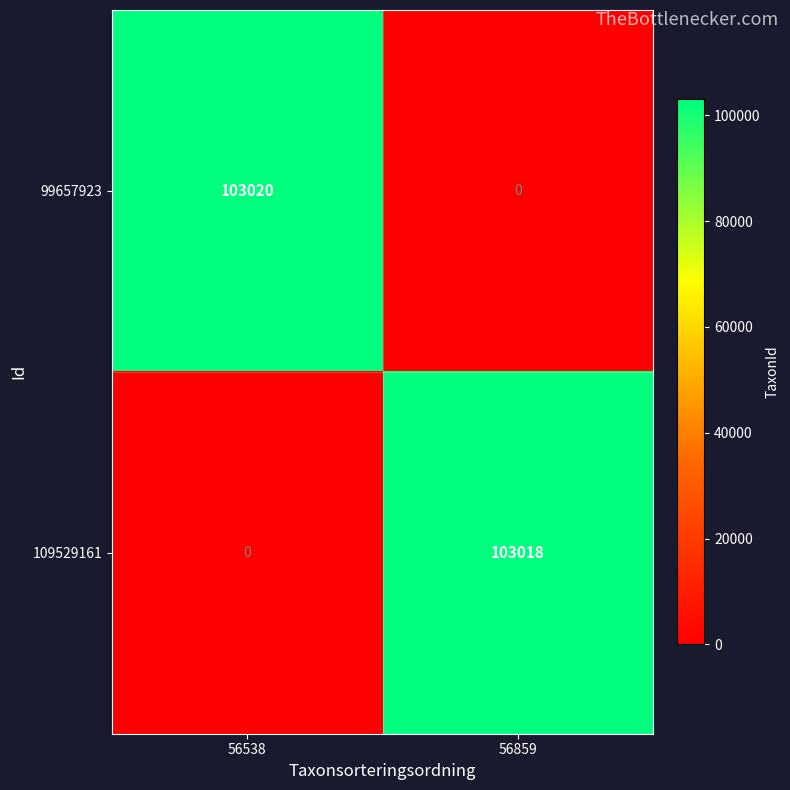

What is the total value across all series at 56538?

103020